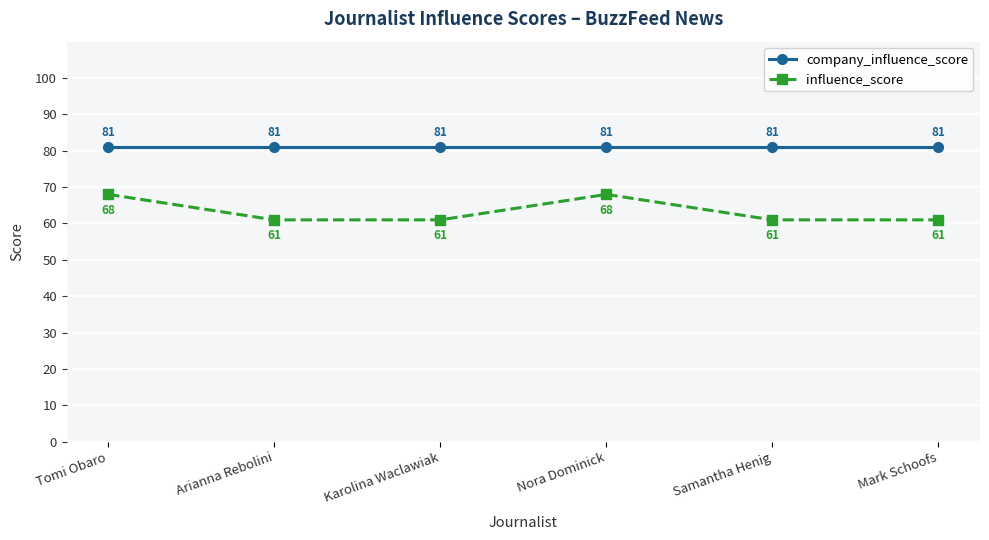

What is the label of the 3rd point from the left?

Karolina Waclawiak